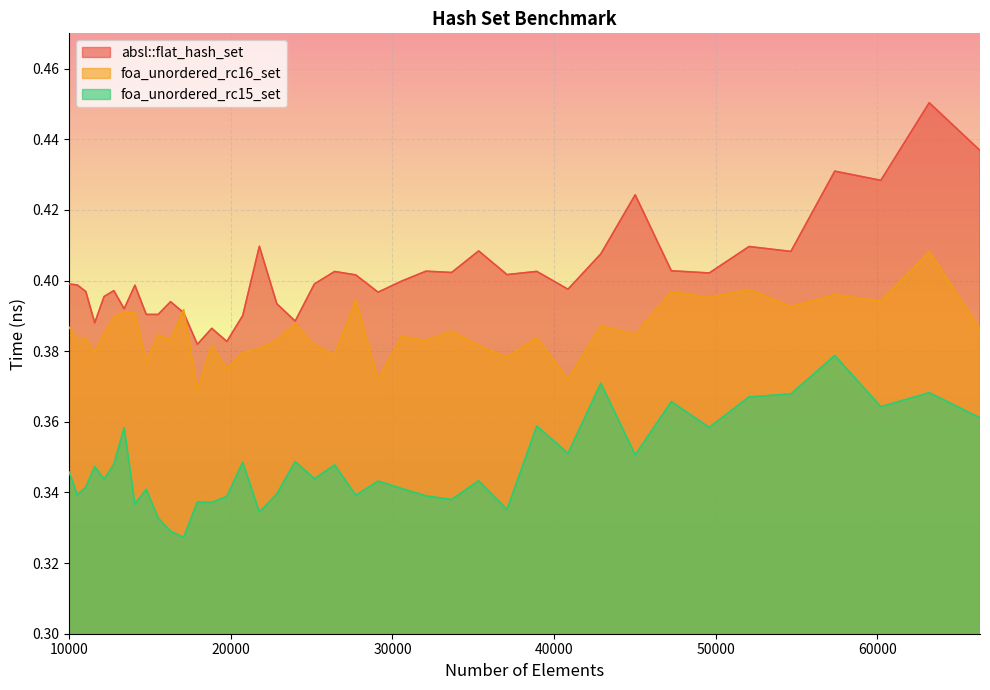

What is the sum of the absl::flat_hash_set values at 13396 and 14763?

0.8